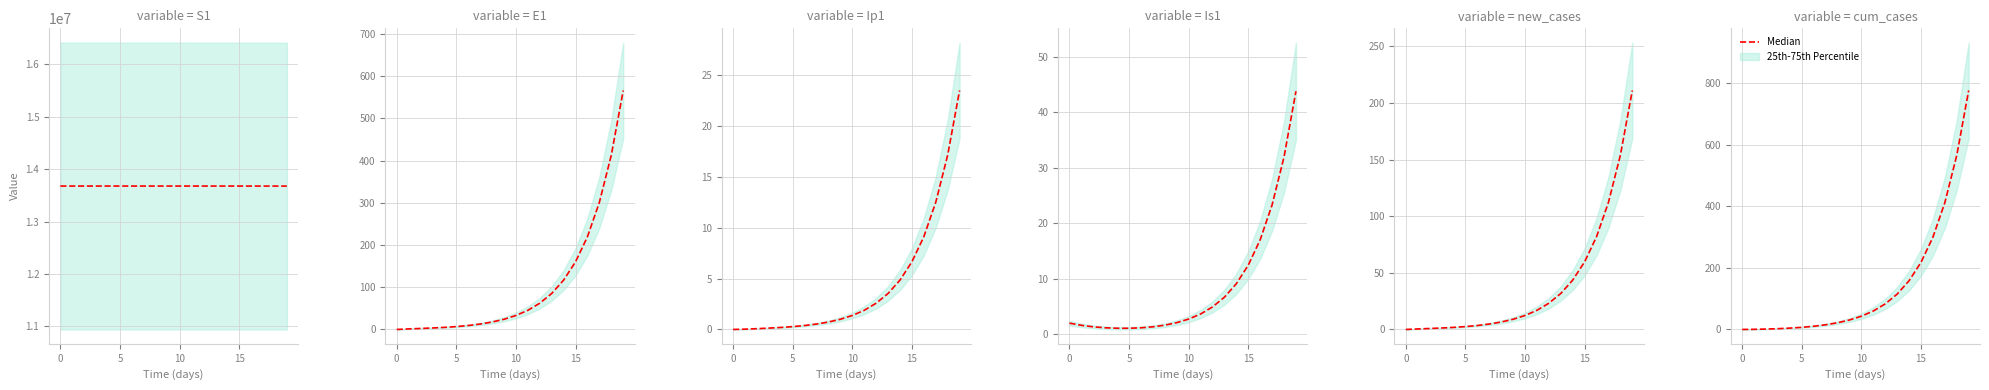

What is the difference between the values at 0 and 17?

411.8